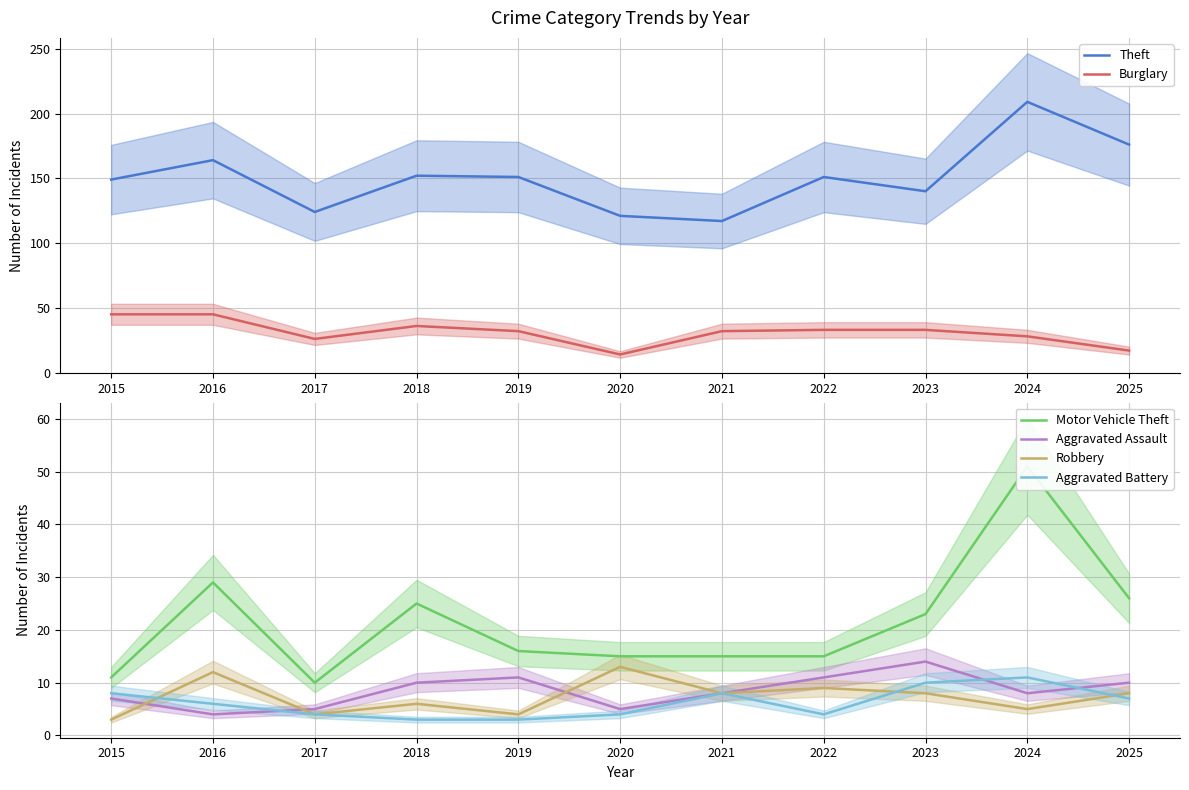

True or false: Aggravated Battery has a value of 11 at 2024.

True